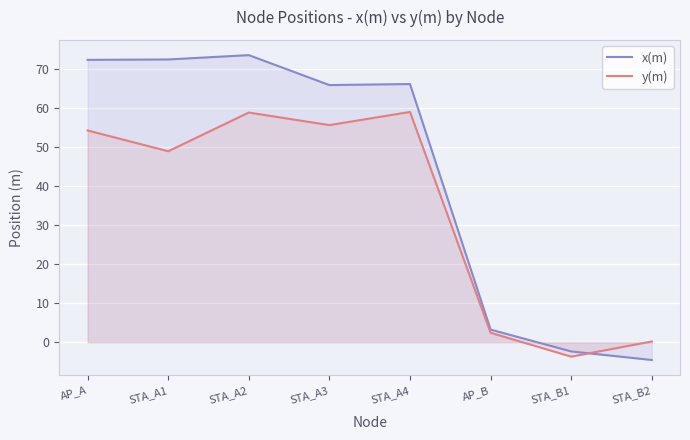

Where is the first local minimum for y(m)?

STA_A1